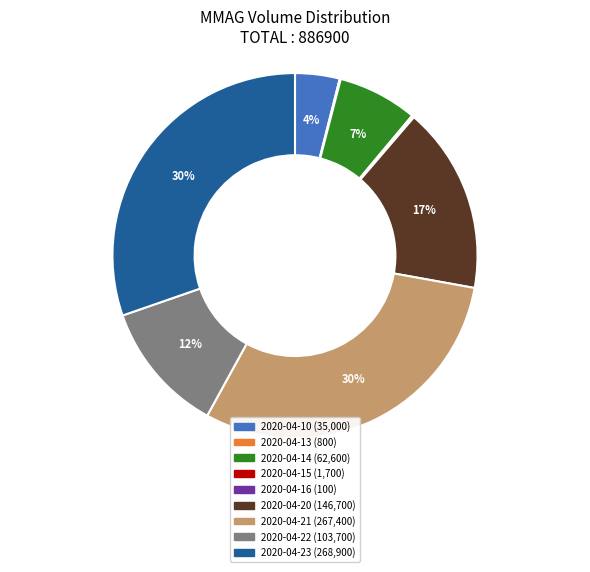

To the nearest percent, what is the average slice percentage?

11%